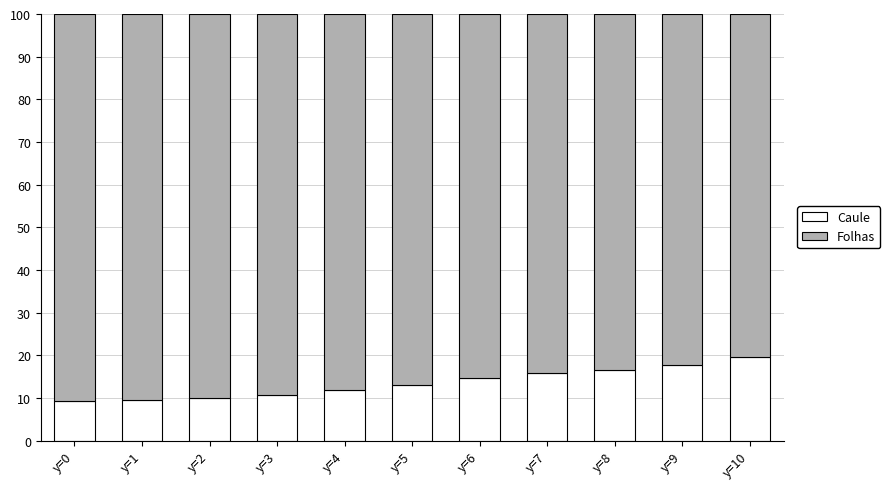

What is the minimum value for Caule?

9.3